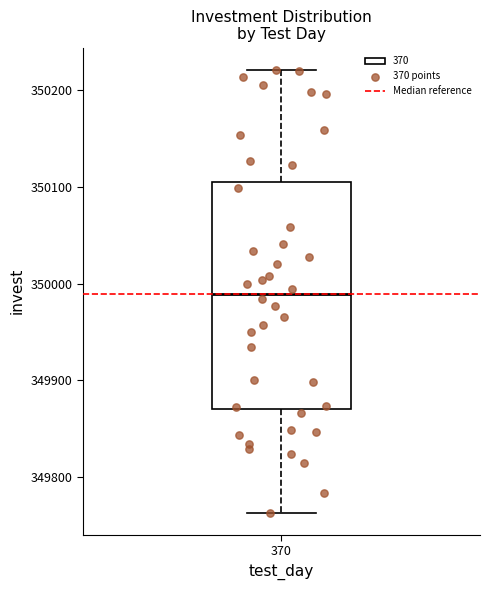

Read this box plot against the y-axis: the position of the median line, the range covered by the box, and the ends of both whiskers. The values are not printed on the chart, so give them approximately, as read against the axis.

median 349990, box 349870 to 350110, whiskers 349760 to 350220